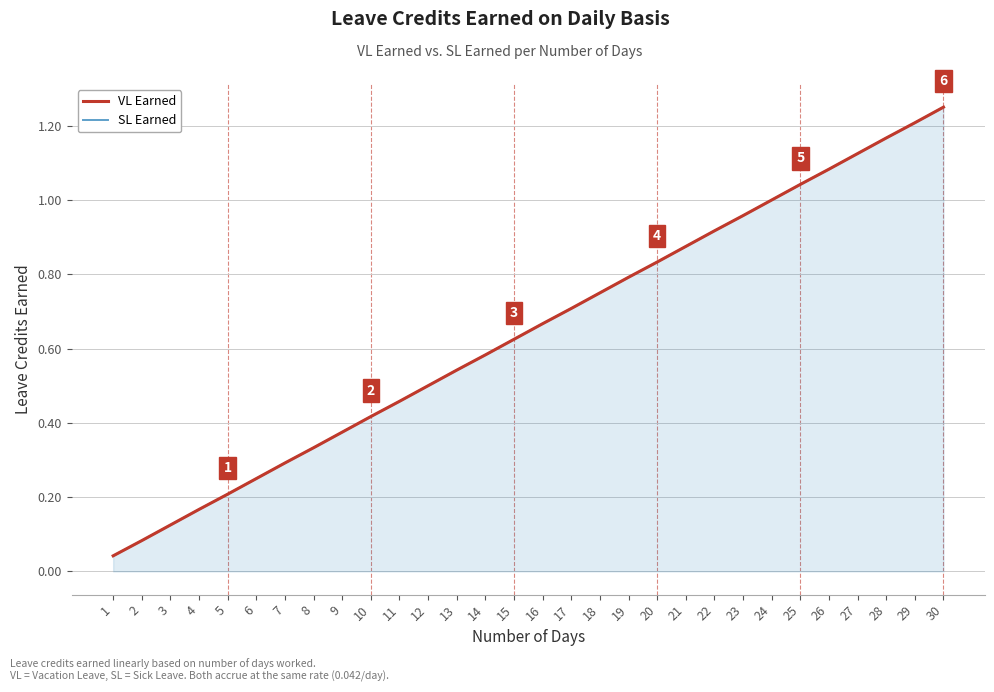

Which category has the highest value in the SL Earned series?

30